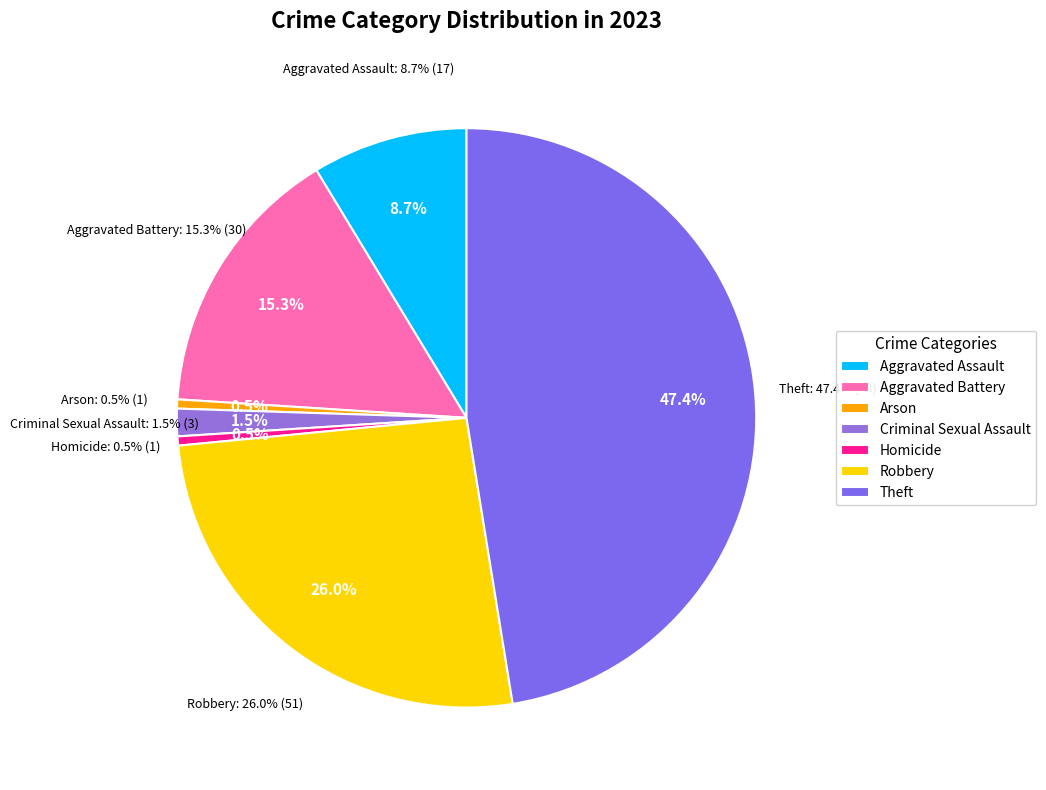

To the nearest percent, what is the average slice percentage?

14%